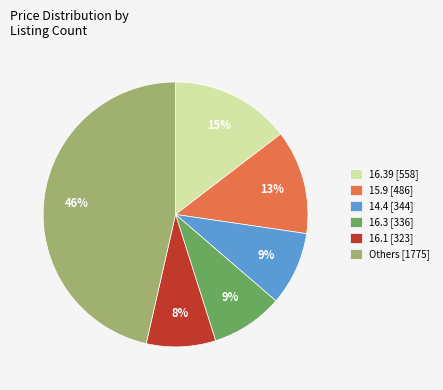

True or false: 16.39 [558] accounts for 15% of the total.

True